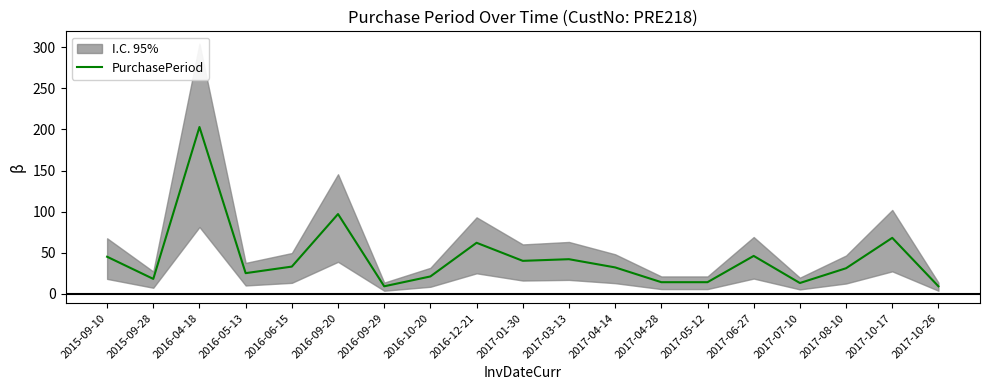

What position from the right is 2017-08-10?

3